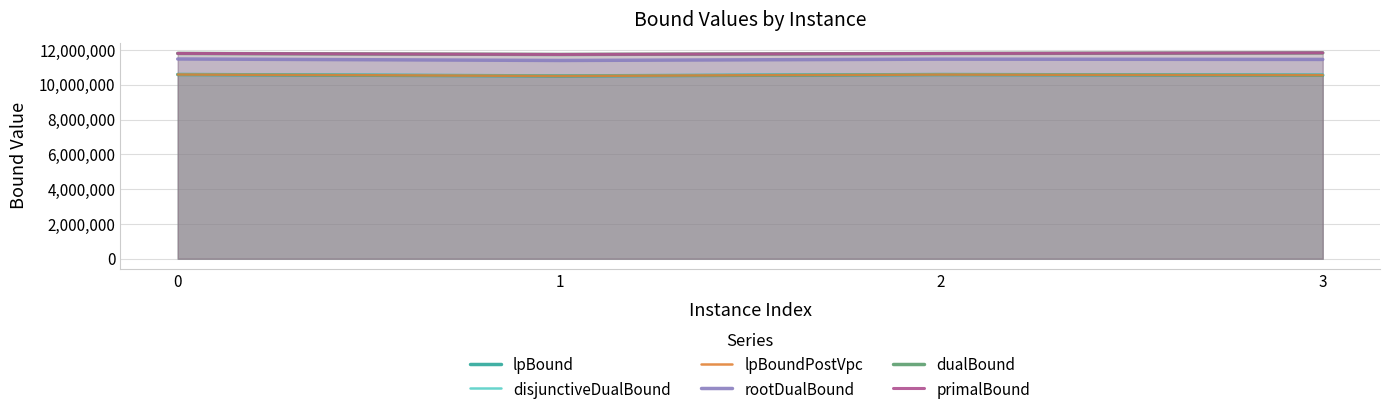

Is it true that dualBound equals 11745843.0 at 1?

True